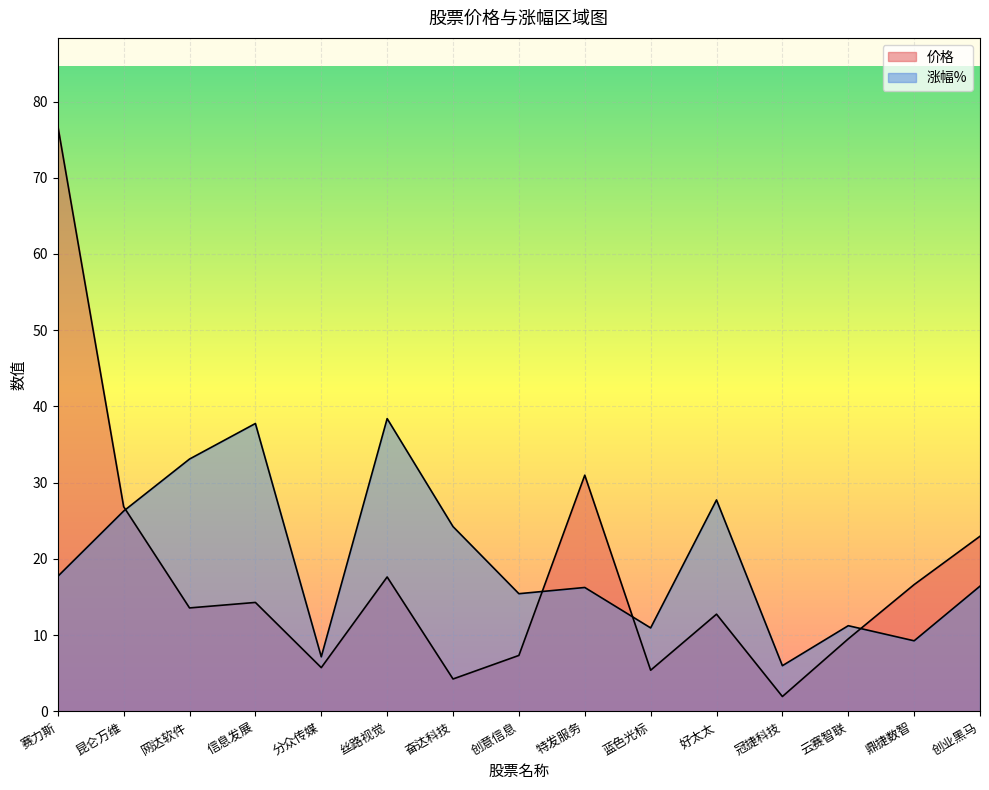

Between 创业黑马 and 昆仑万维, which is larger?

昆仑万维